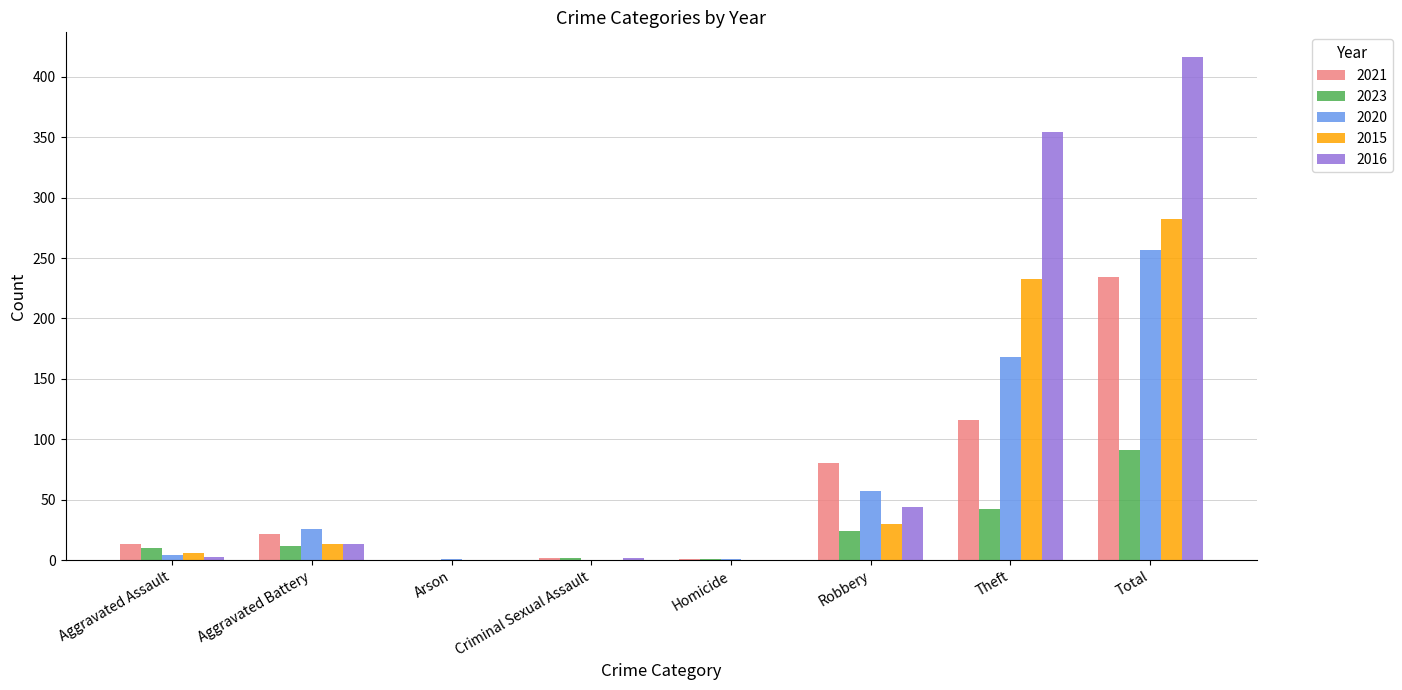

Where is 2016 nearest to the value 208?

Theft